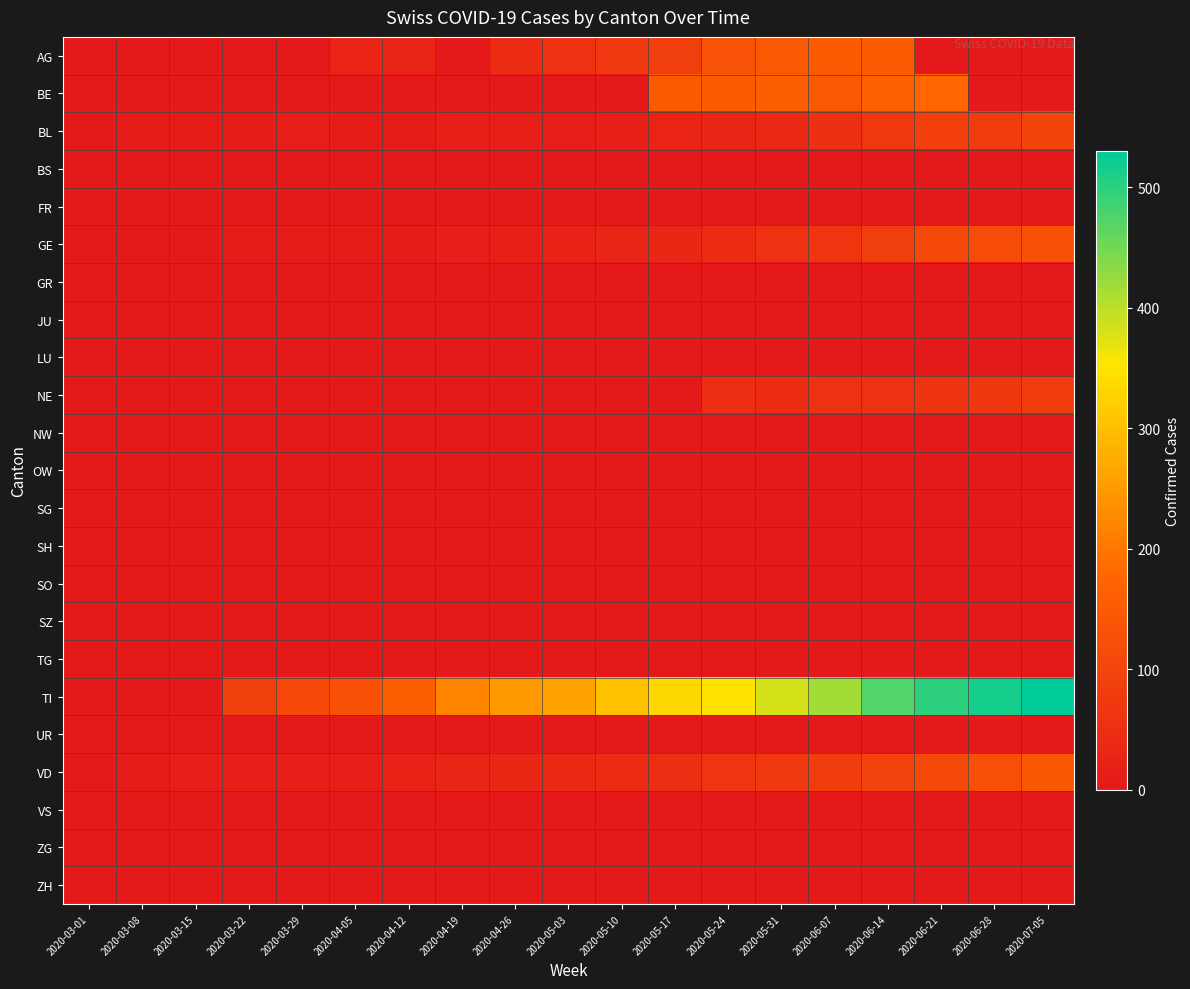

Which series changed the most between 2020-03-15 and 2020-04-05?

TI